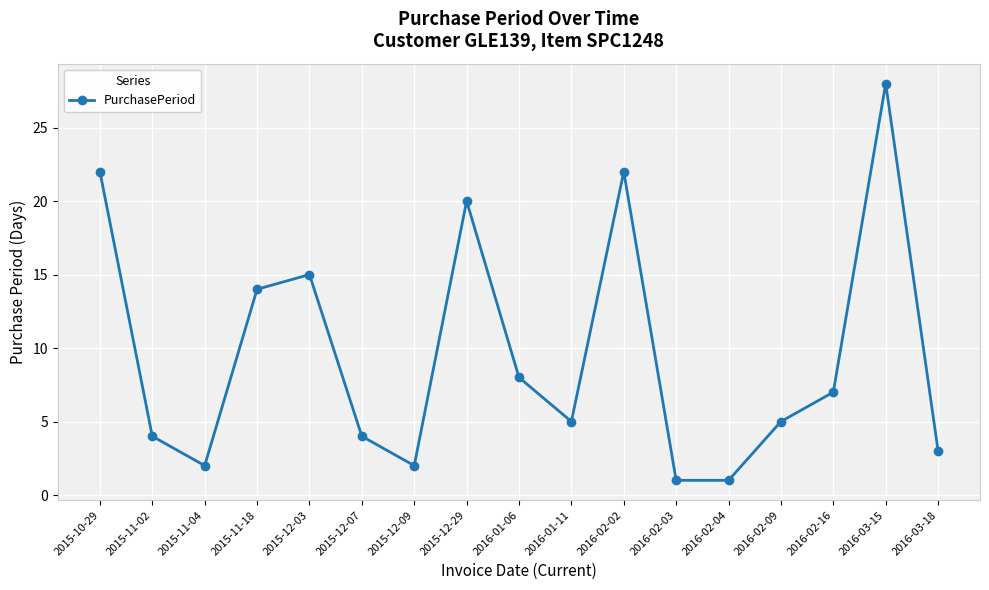

What is the difference between the maximum and minimum values?

27